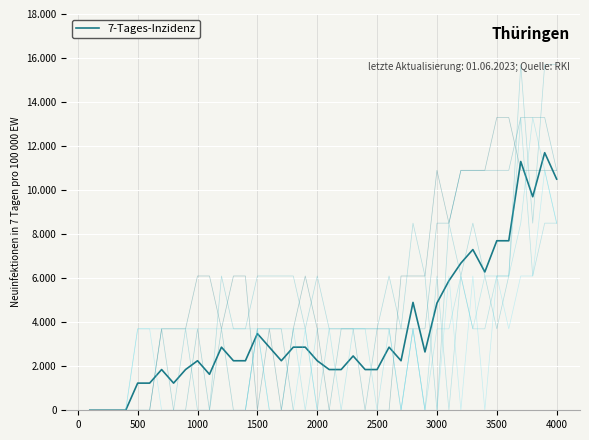

Is this an area chart (filled region under the line)?

No